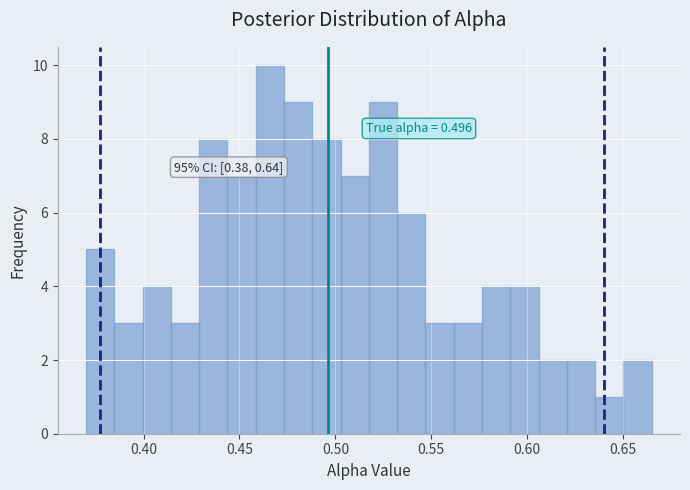

Read against the x-axis, roughly where is the centre of the tallest bar?

0.465